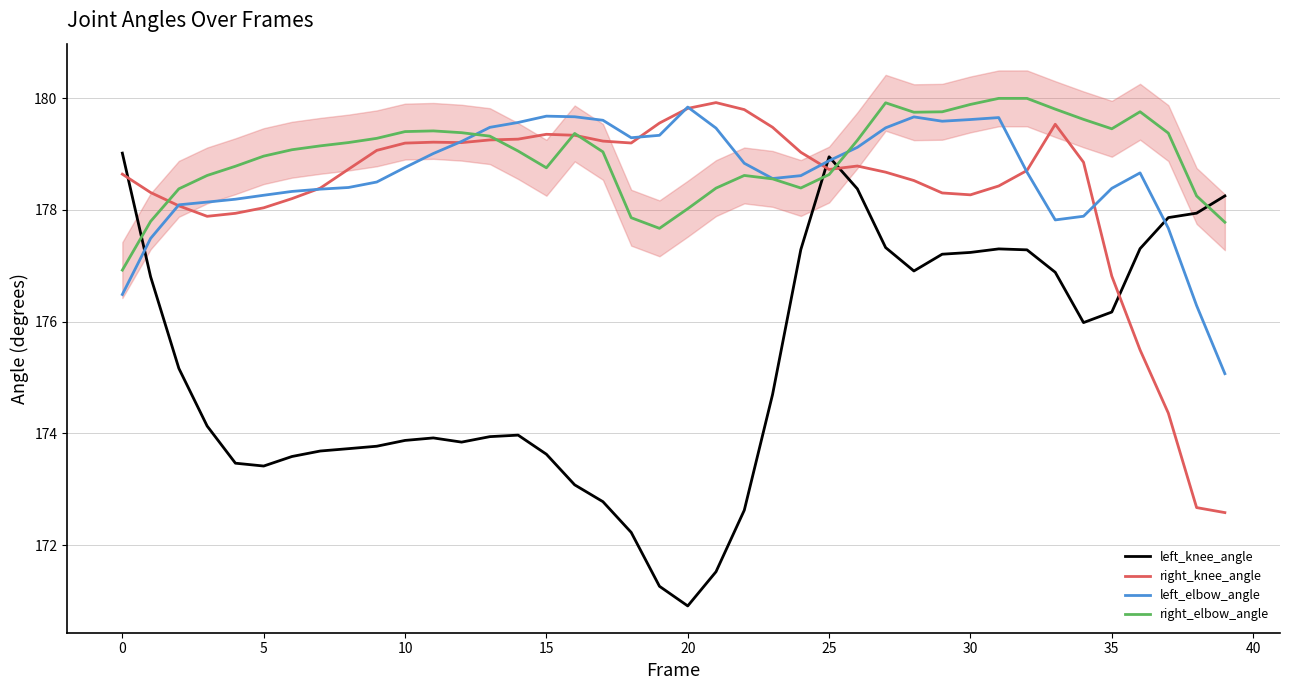

Does the chart have visible grid lines?

Yes